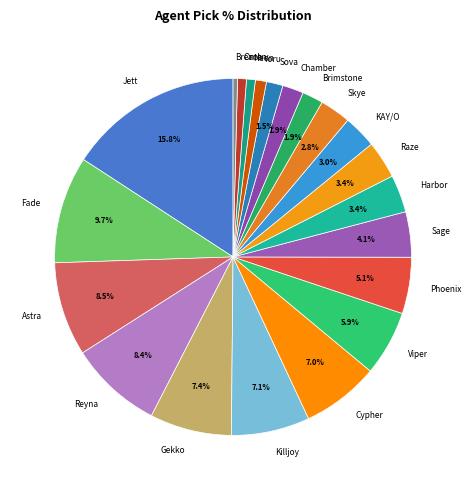

Between Raze and Viper, which is larger?

Viper